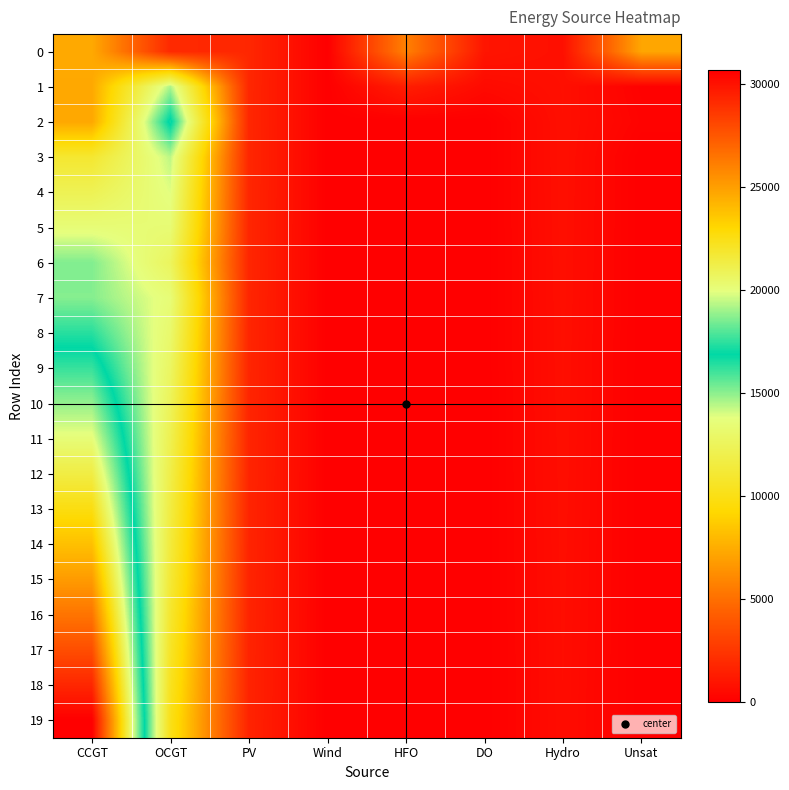

Which has a higher value, Unsat or Wind?

Unsat